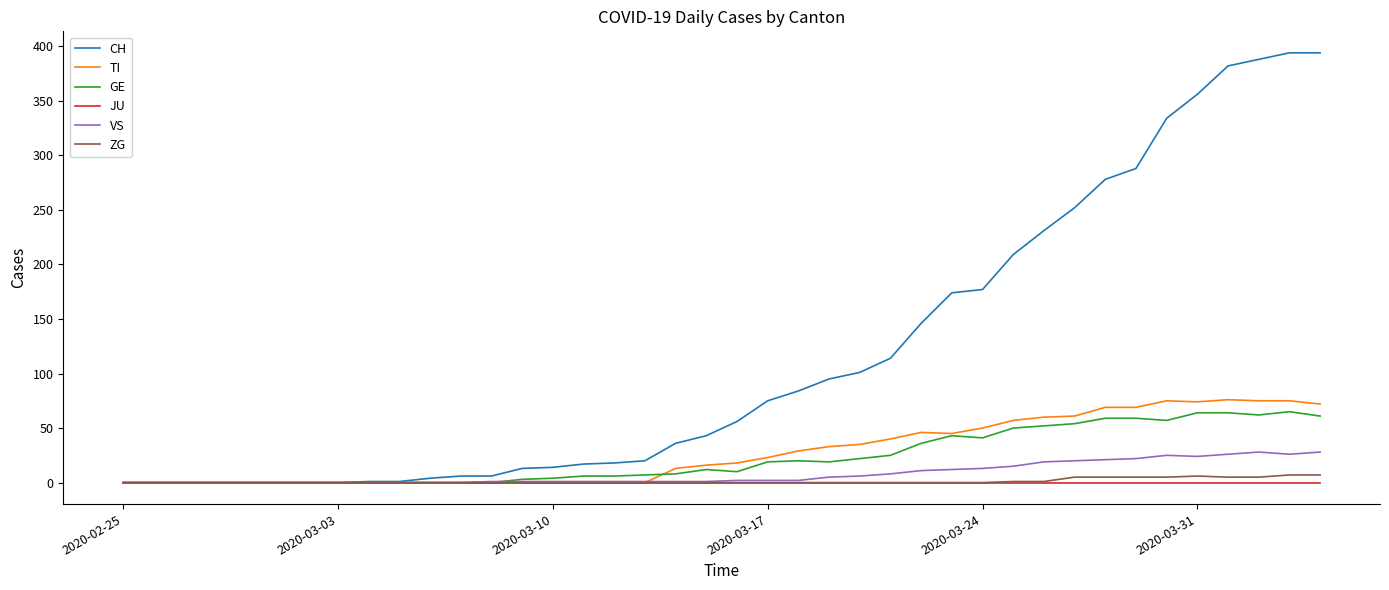

What is the greatest value displayed?

394